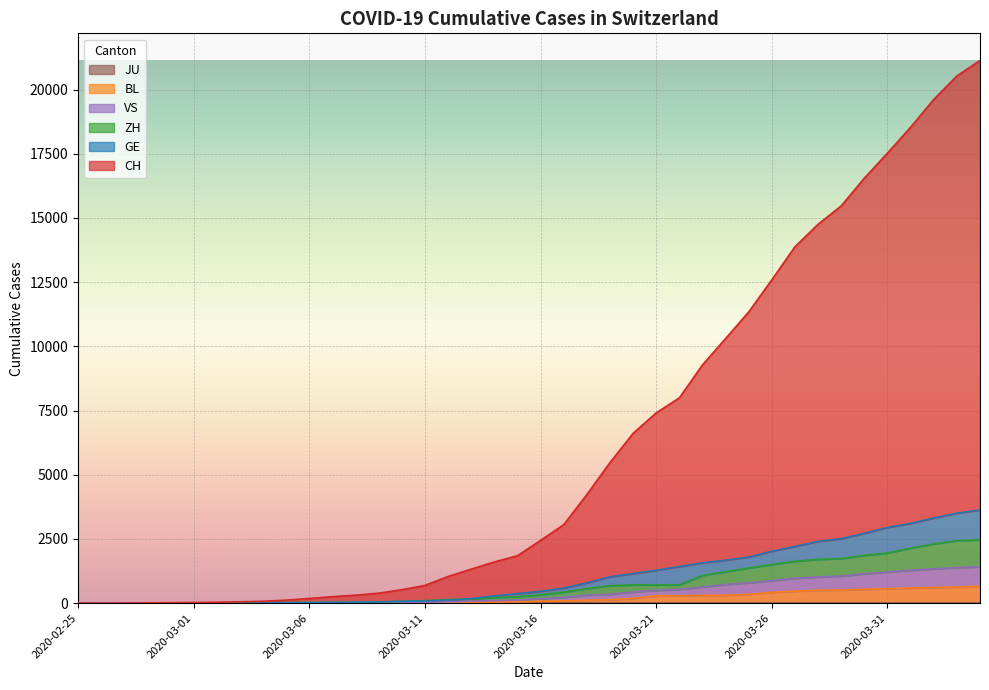

What is the maximum value for BL?

656